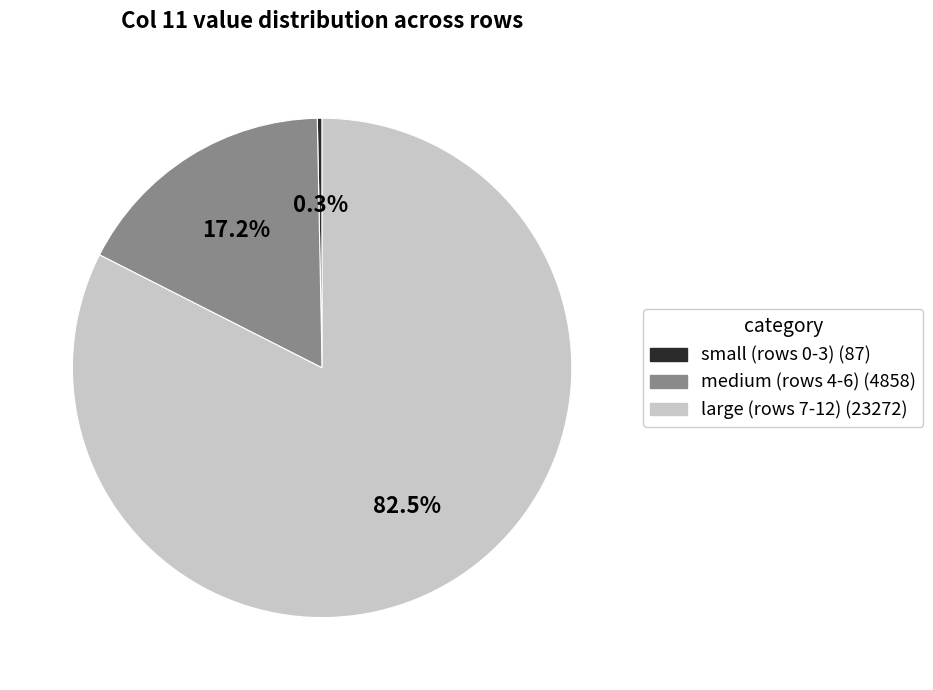

To the nearest percent, what is the average slice percentage?

33%